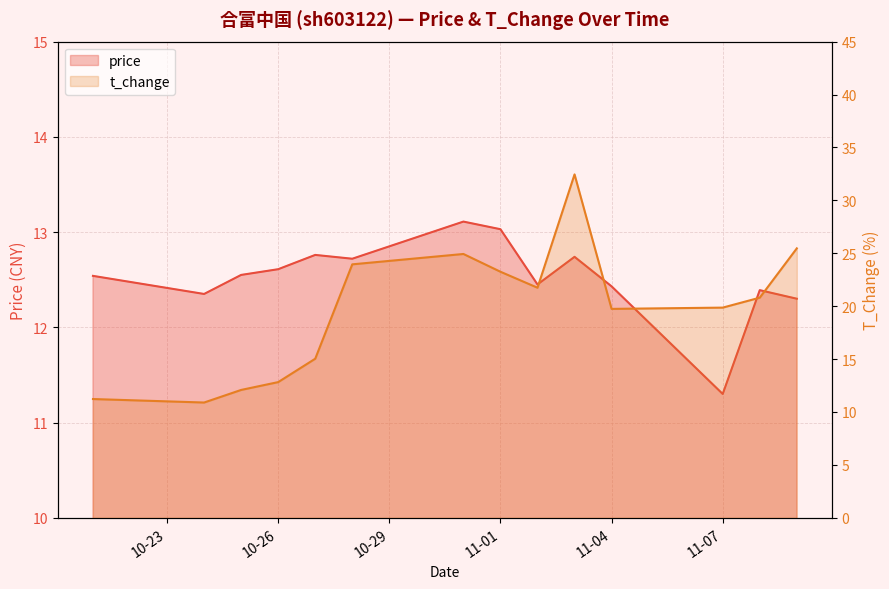

The value of t_change at 2022-11-08 is 20.8. True or false?

True